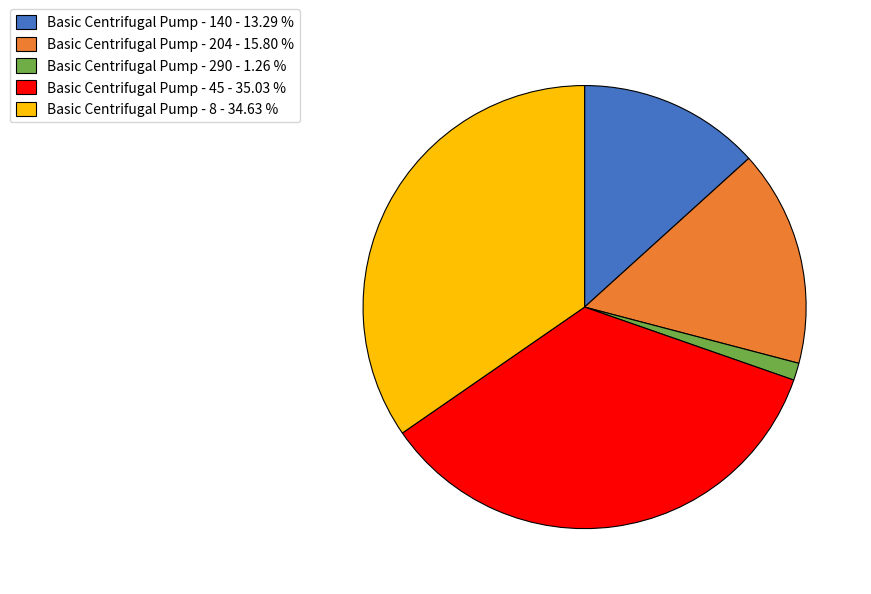

Is the sum of Basic Centrifugal Pump - 204 and Basic Centrifugal Pump - 45 greater than half?

Yes